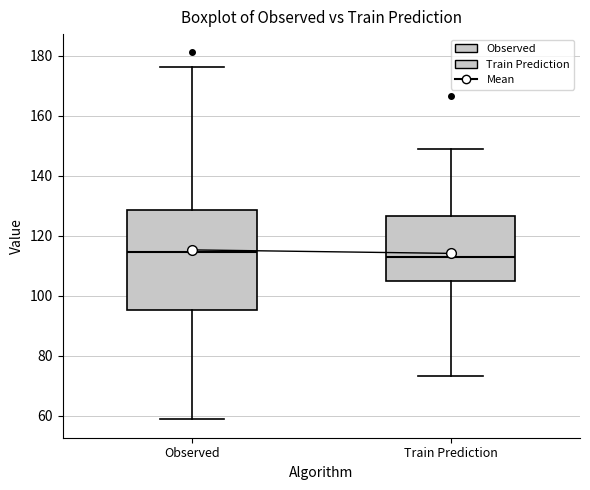

Reading left to right, transcribe this box plot: for each box, give where its median line is, the range the box spans, and where its two whiskers end, as read against the y-axis. The values are not printed on the chart, so give them approximately, as read against the axis.

Observed: median 114, box 96 to 128, whiskers 58 to 176
Train Prediction: median 112, box 106 to 126, whiskers 74 to 148